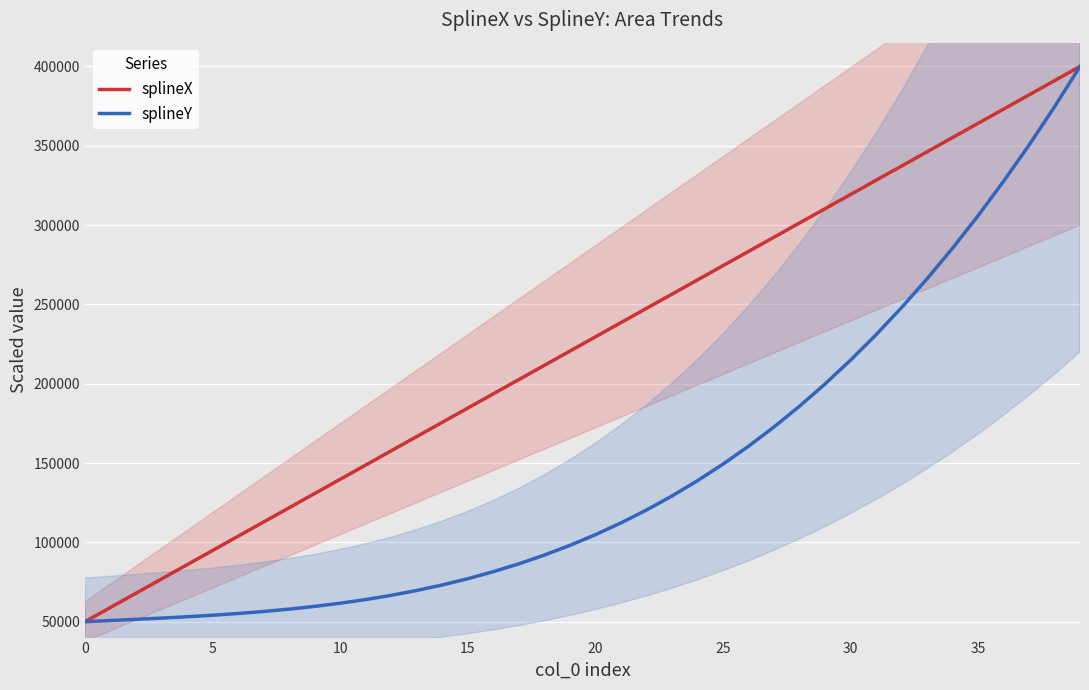

List the series in order of their overall mean, lowest first.

splineY, splineX